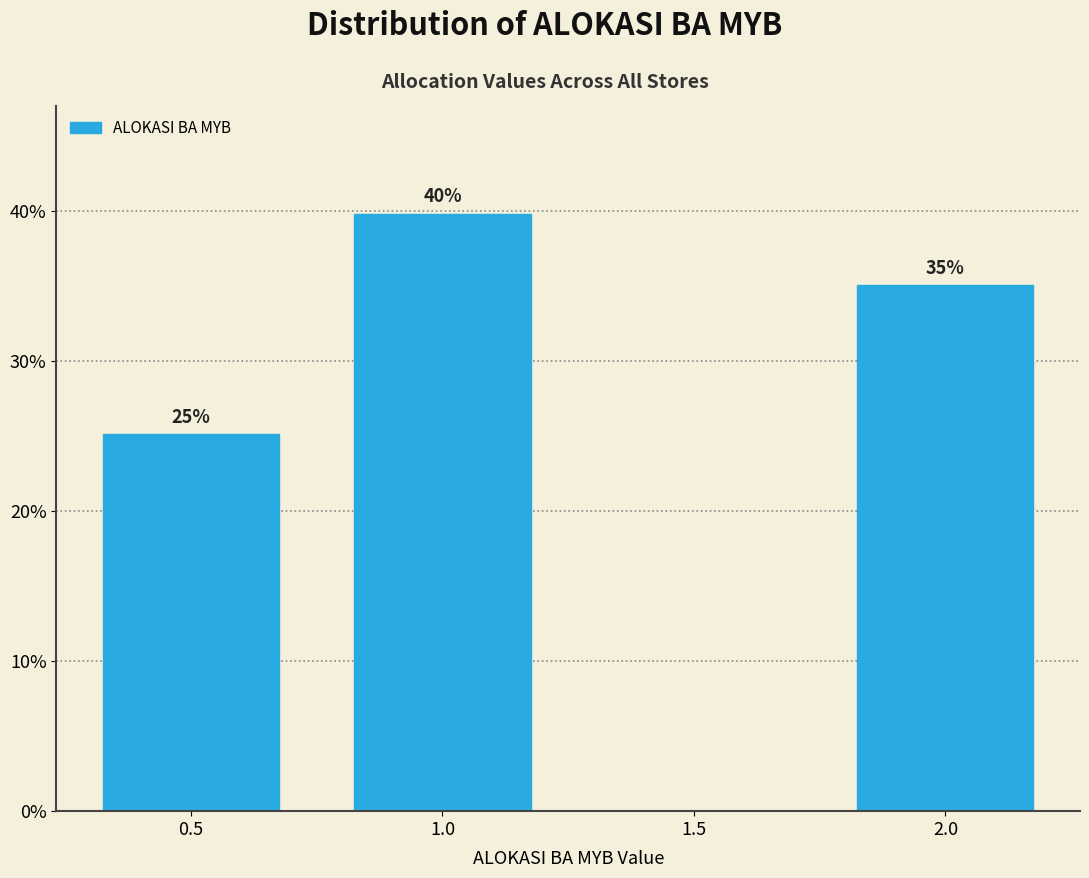

Over which range of the x-axis is the bar tallest?

0.75 to 1.25